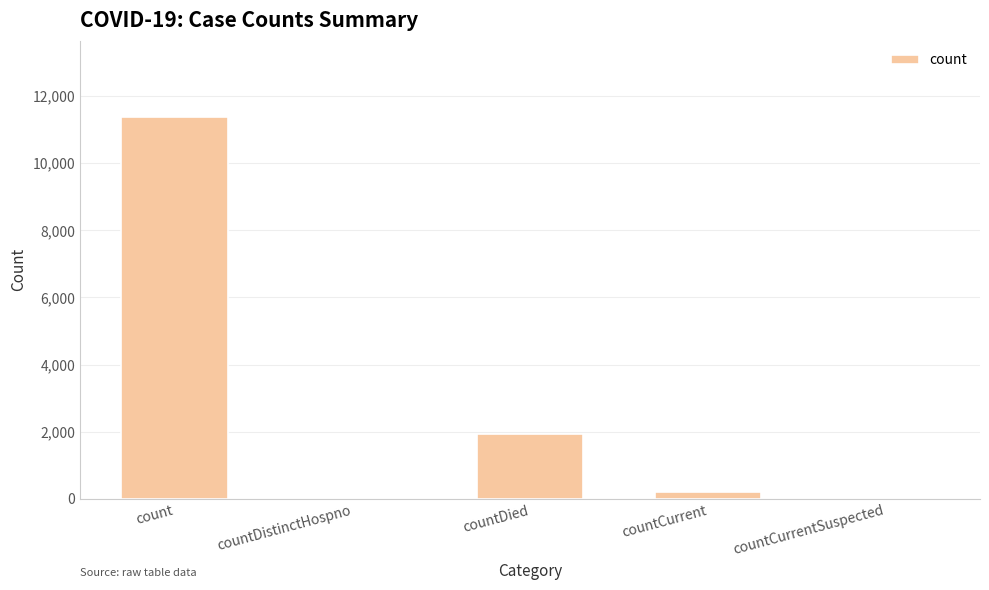

The value at countDistinctHospno is 0. True or false?

True